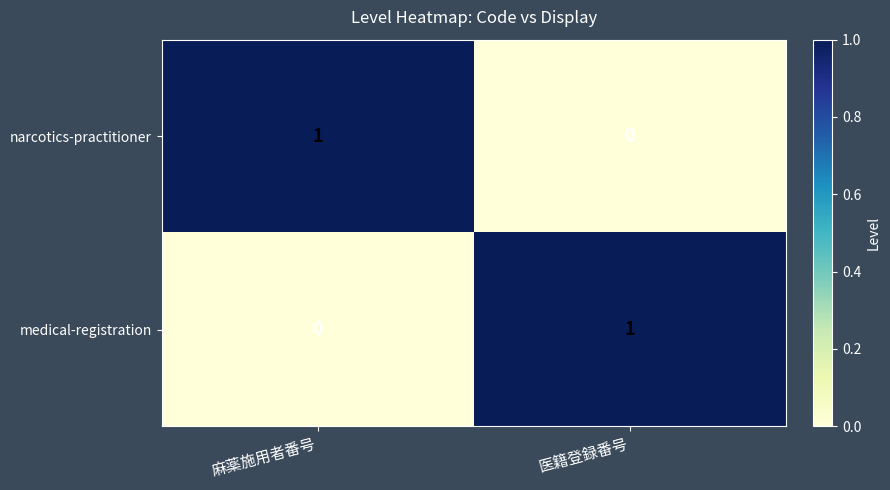

True or false: medical-registration has a value of 2 at 医籍登録番号.

False